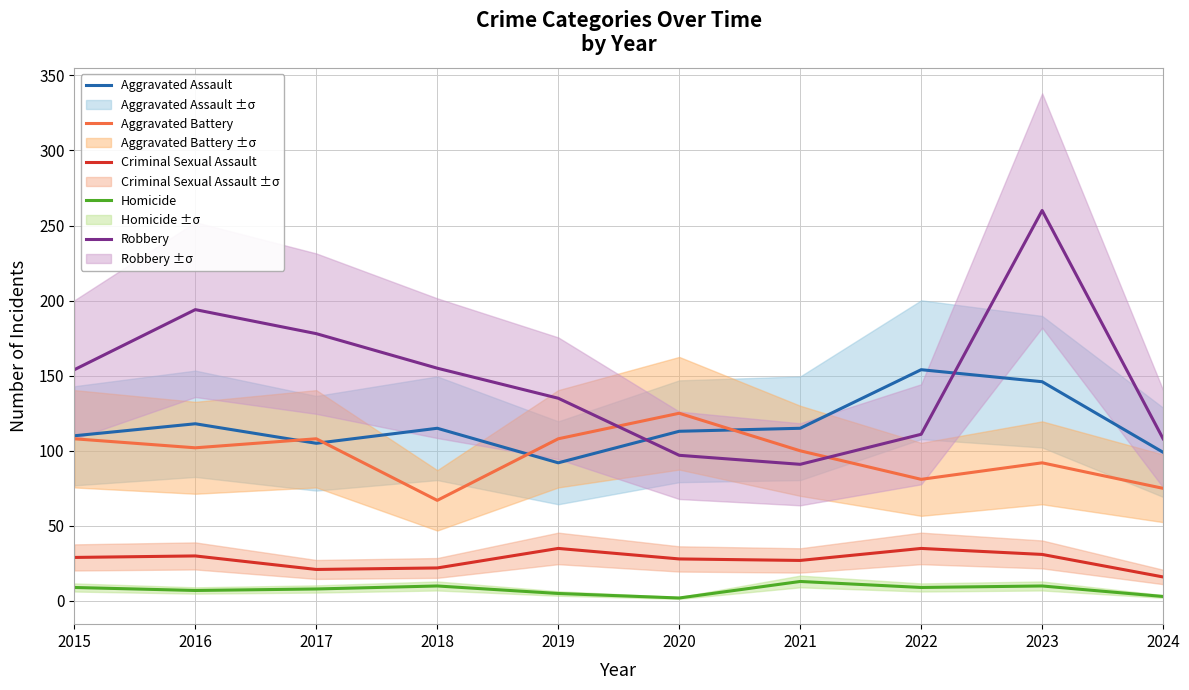

What is the spread (max minus min) of values at 2017?

170